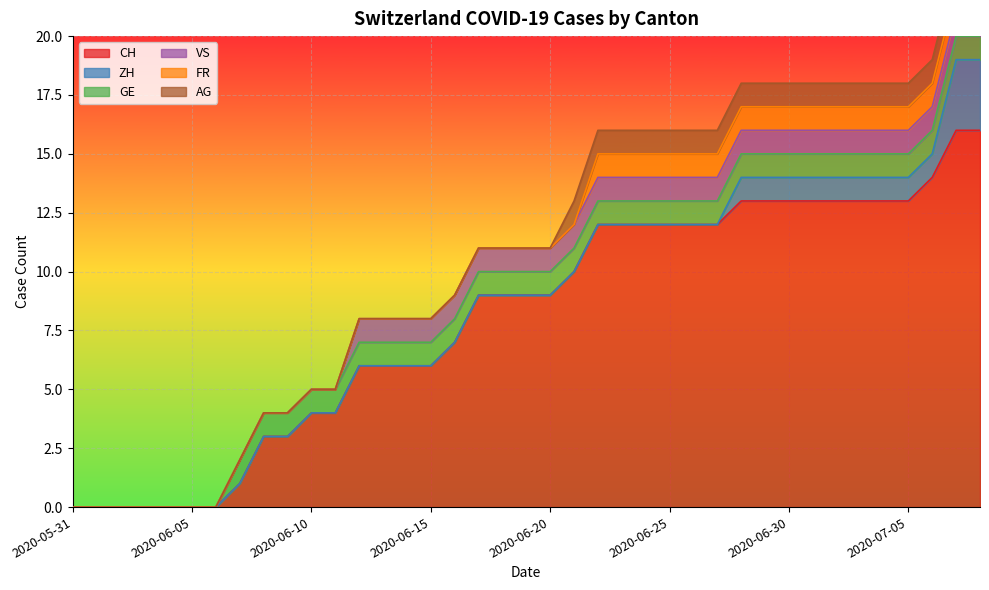

True or false: AG and FR intersect in this chart.

False